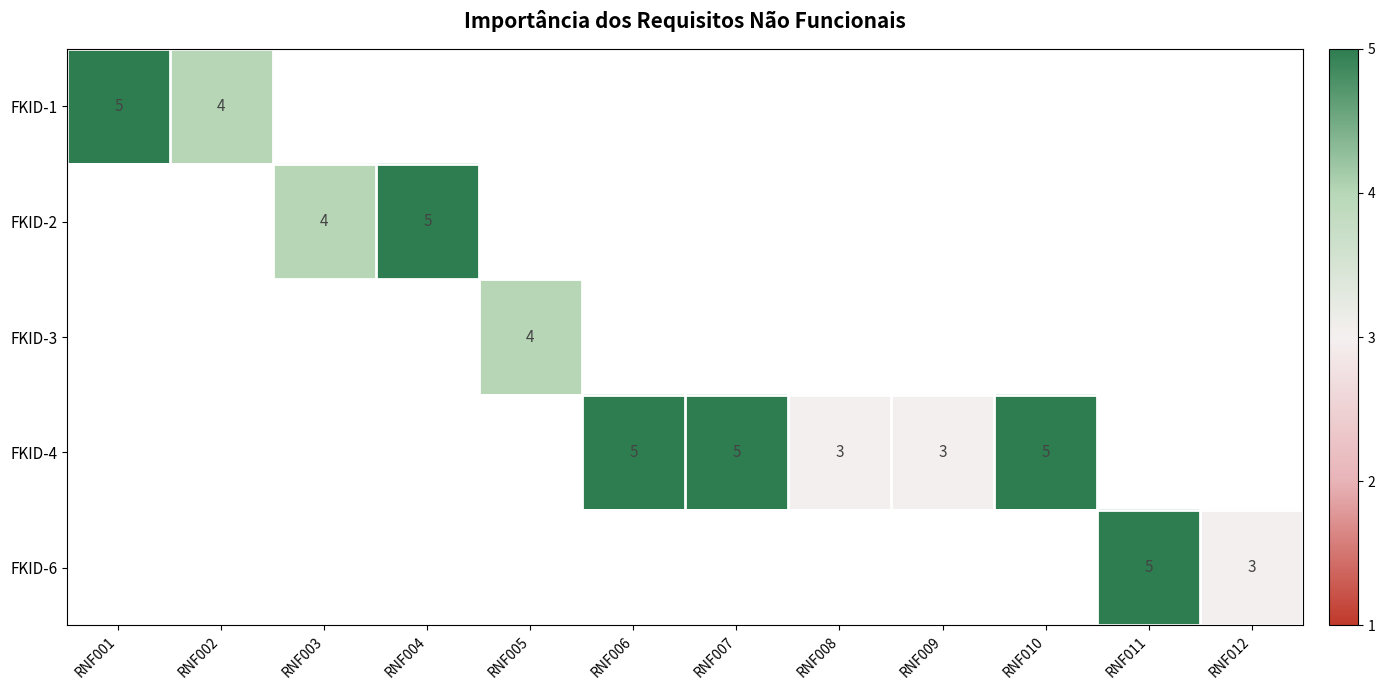

True or false: FKID-4 has a value of 4 at RNF009.

False